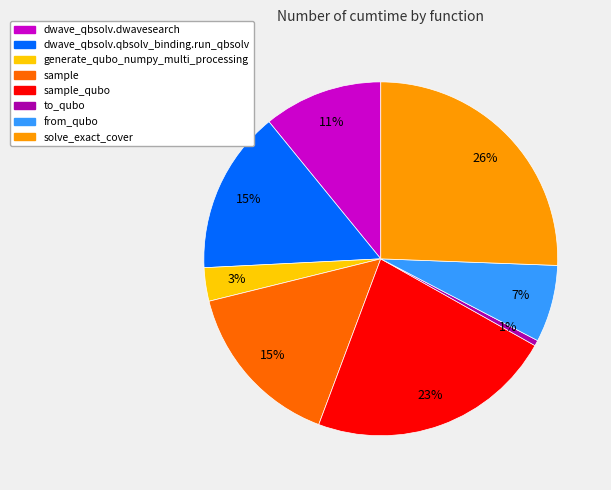

Is there any slice that represents more than half of the pie?

No